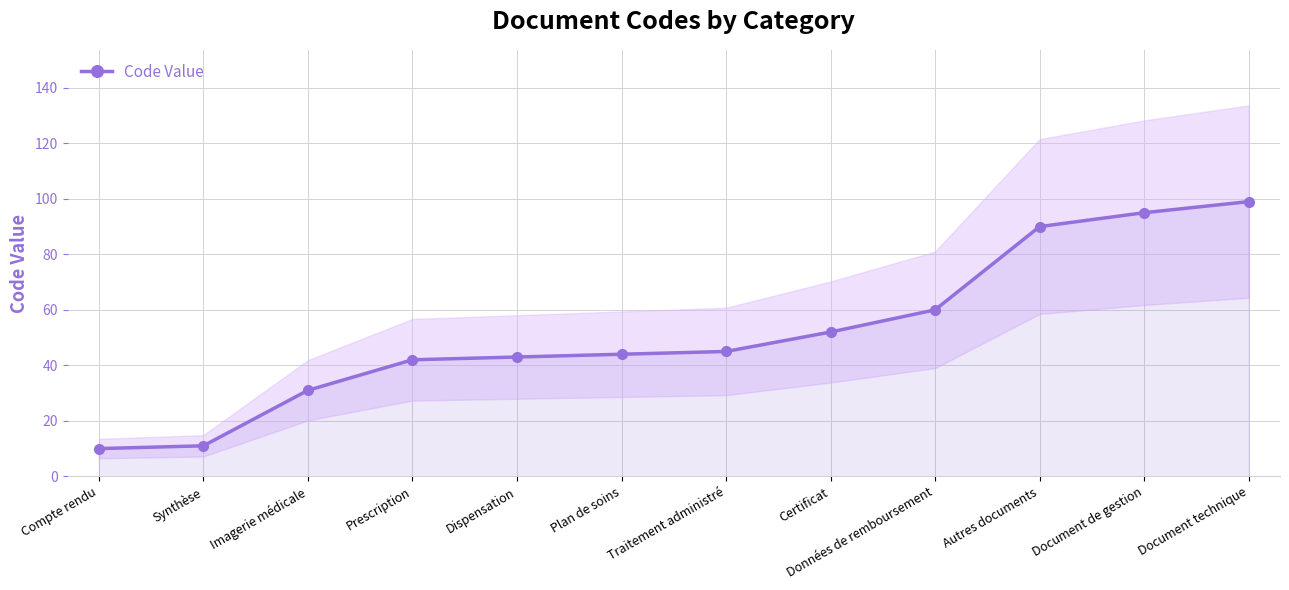

Reading left to right, extract all data points from this chart.

10	11	31	42	43	44	45	52	60	90	95	99